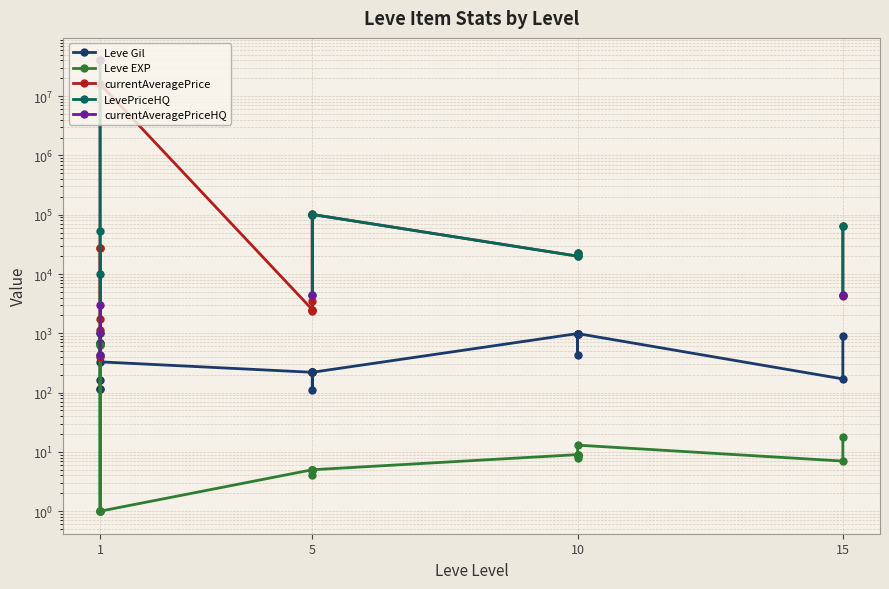

Rank the series by their maximum value, from lowest to highest.

Leve EXP, Leve Gil, currentAveragePrice, LevePriceHQ, currentAveragePriceHQ